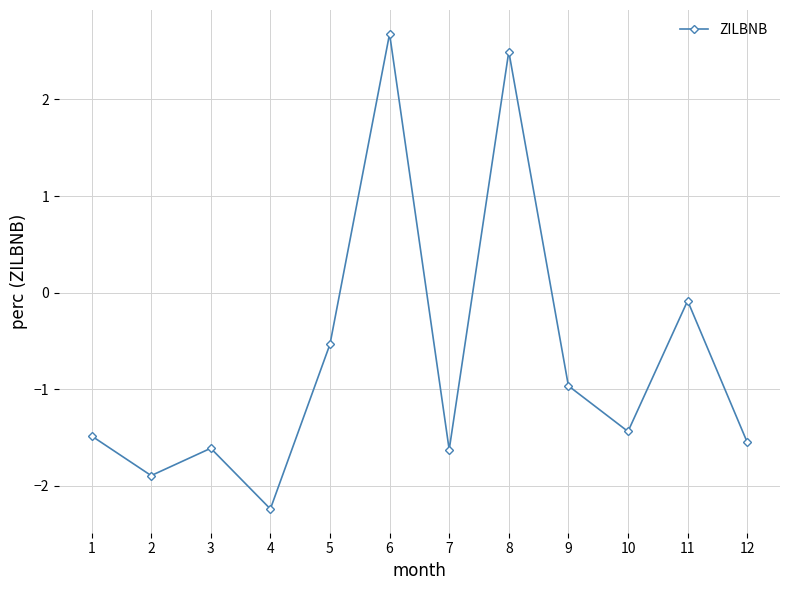

What is the average value?

-0.7